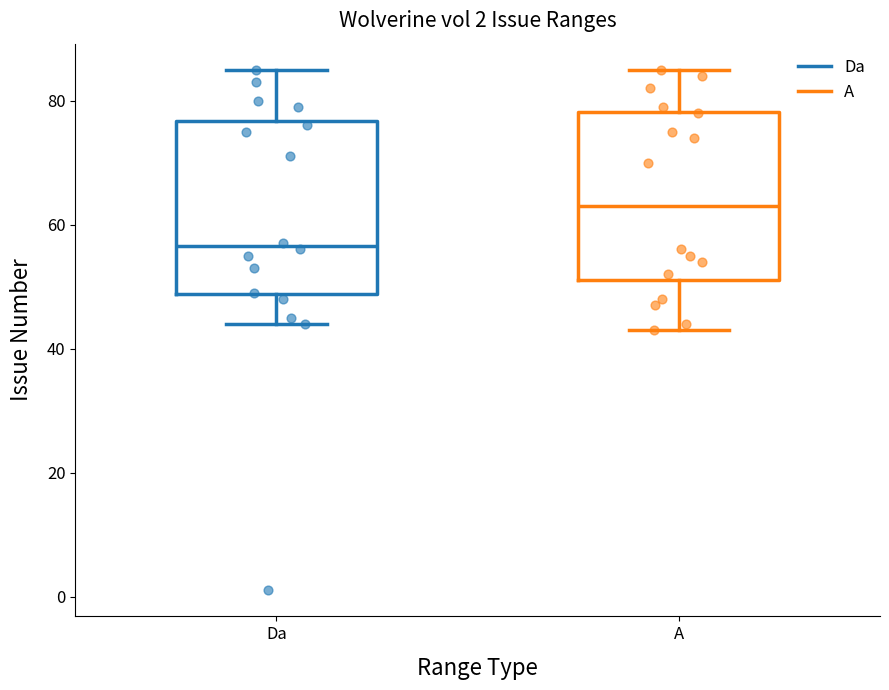

Which box has the highest median line?

A